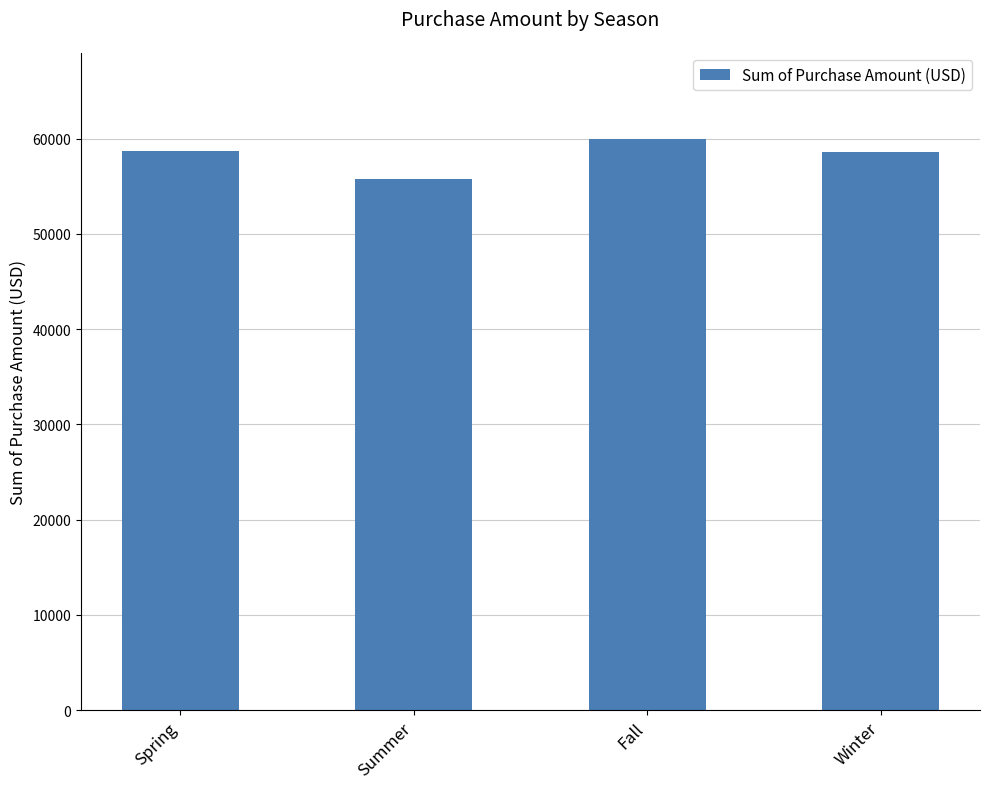

Does the chart contain stacked bars?

No